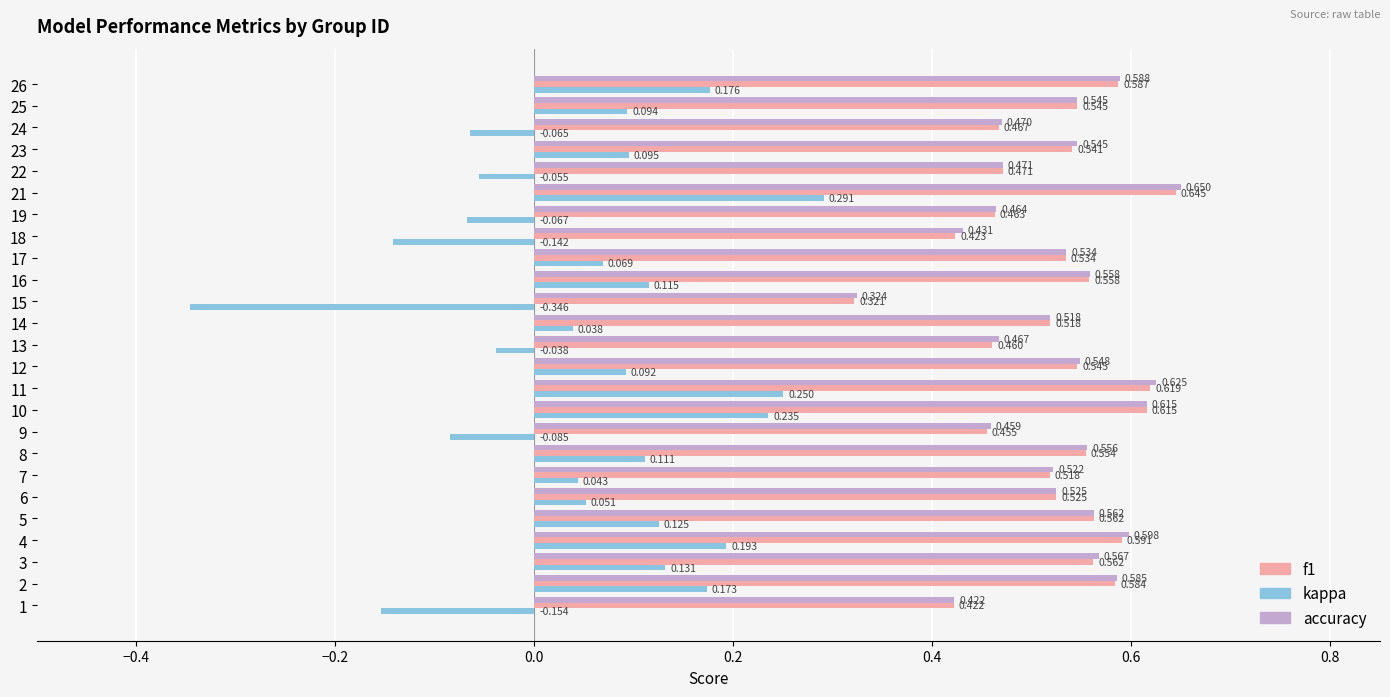

Which series has the largest total across all categories?

accuracy